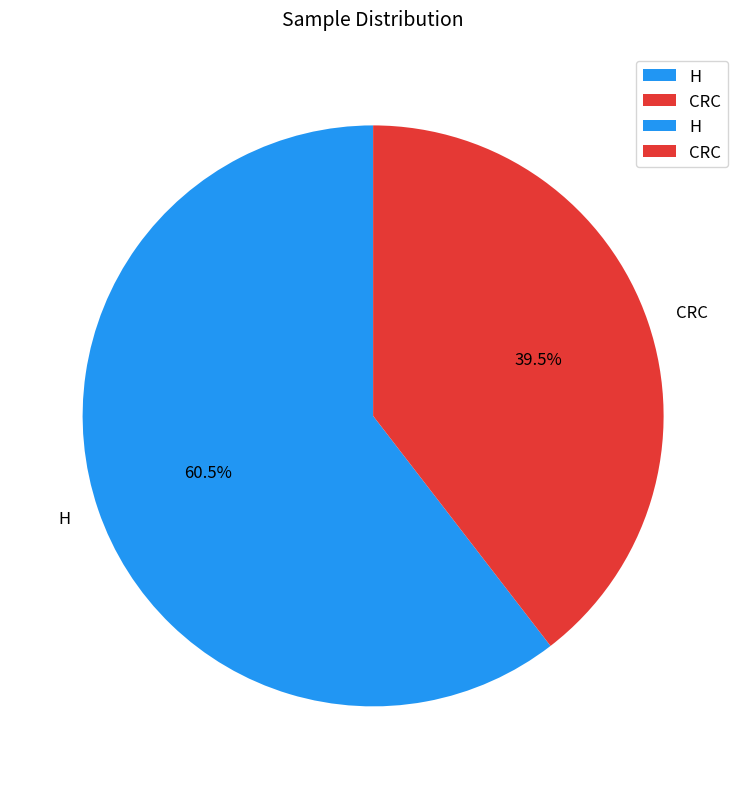

Which slice is the largest?

H